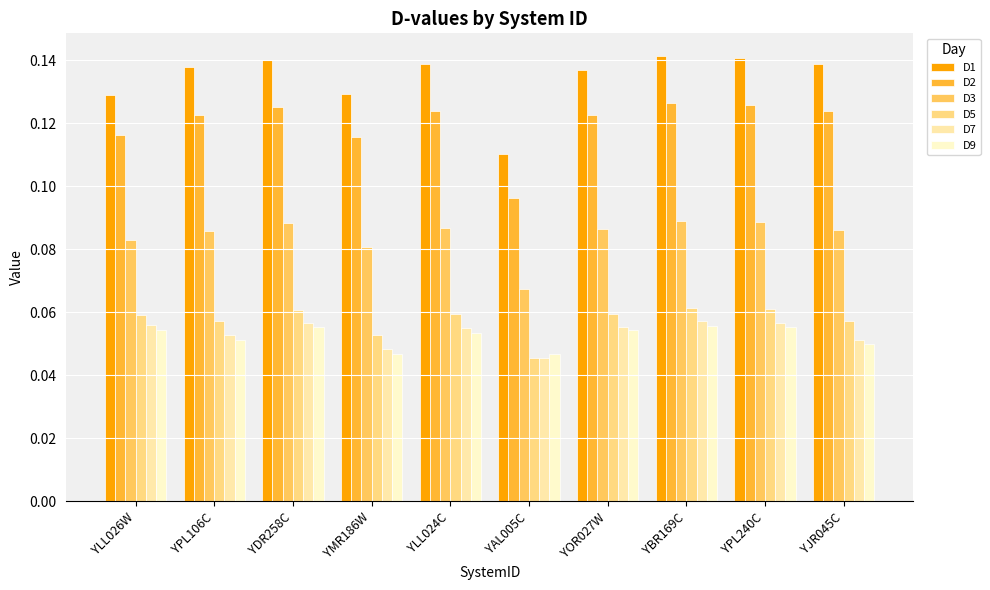

Does the chart contain any negative values?

No